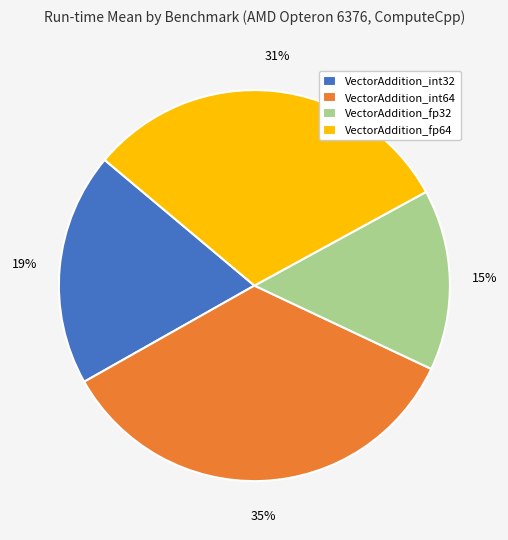

Rank the categories by value from highest to lowest.

VectorAddition_int64, VectorAddition_fp64, VectorAddition_int32, VectorAddition_fp32